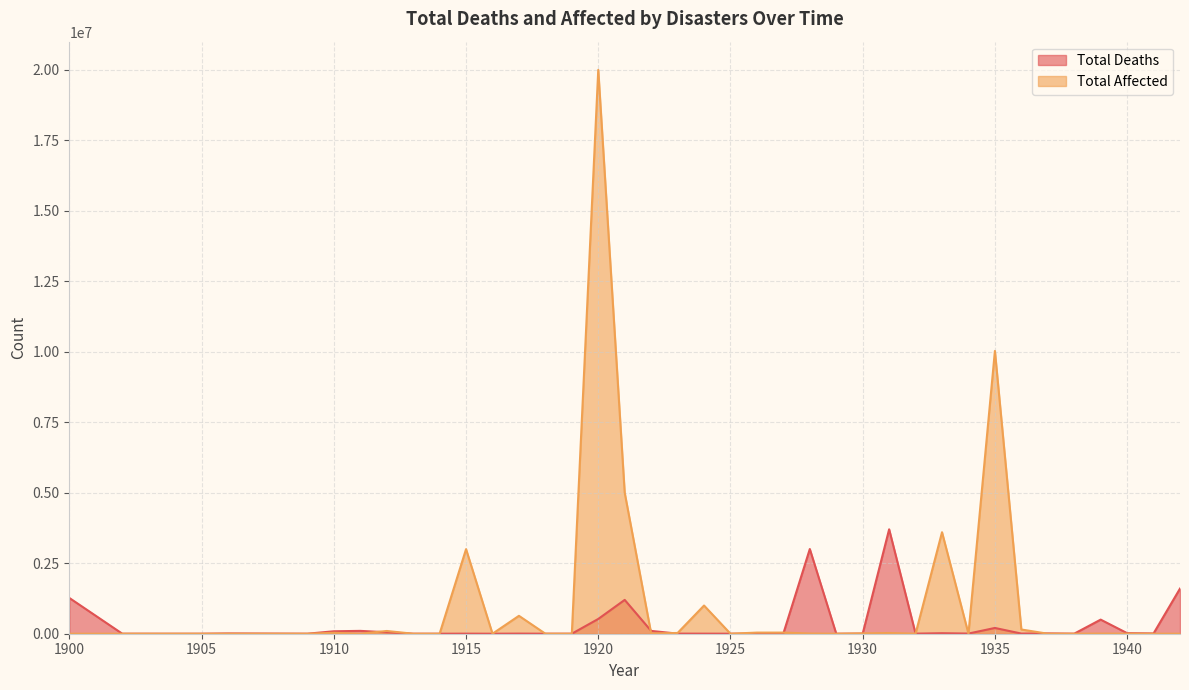

What is the average value of the Total Affected series?

1092902